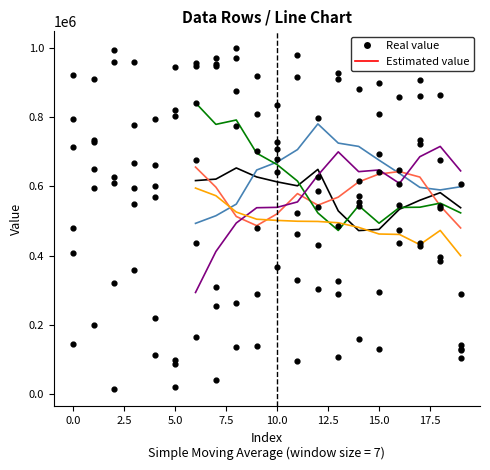

At how many categories does at least one series exceed 590073?

20